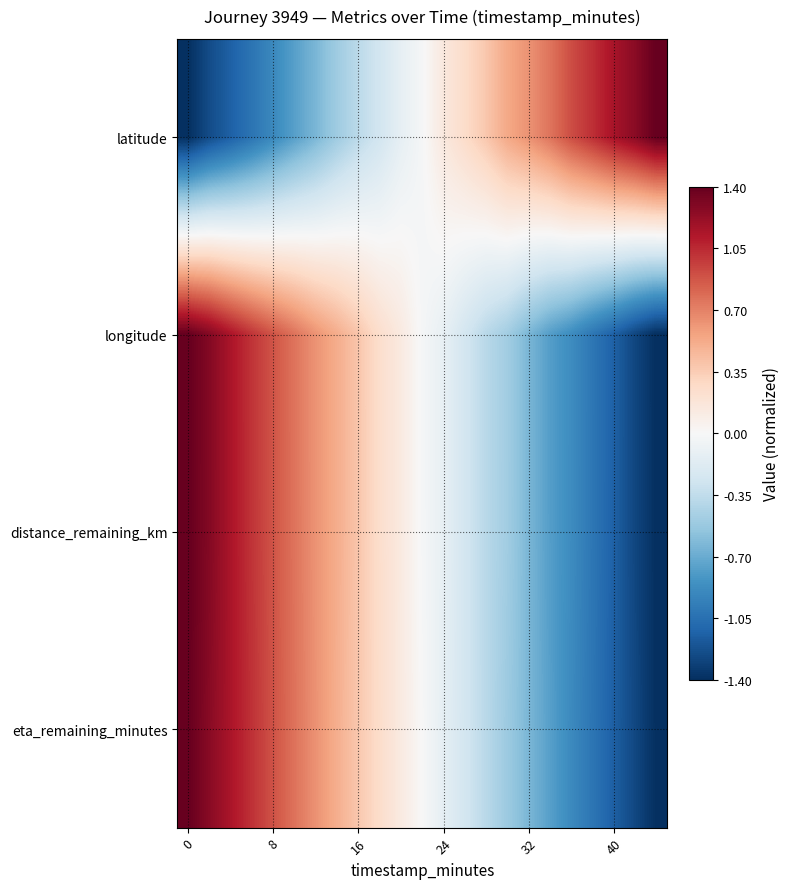

At how many categories does at least one series exceed -1?

23